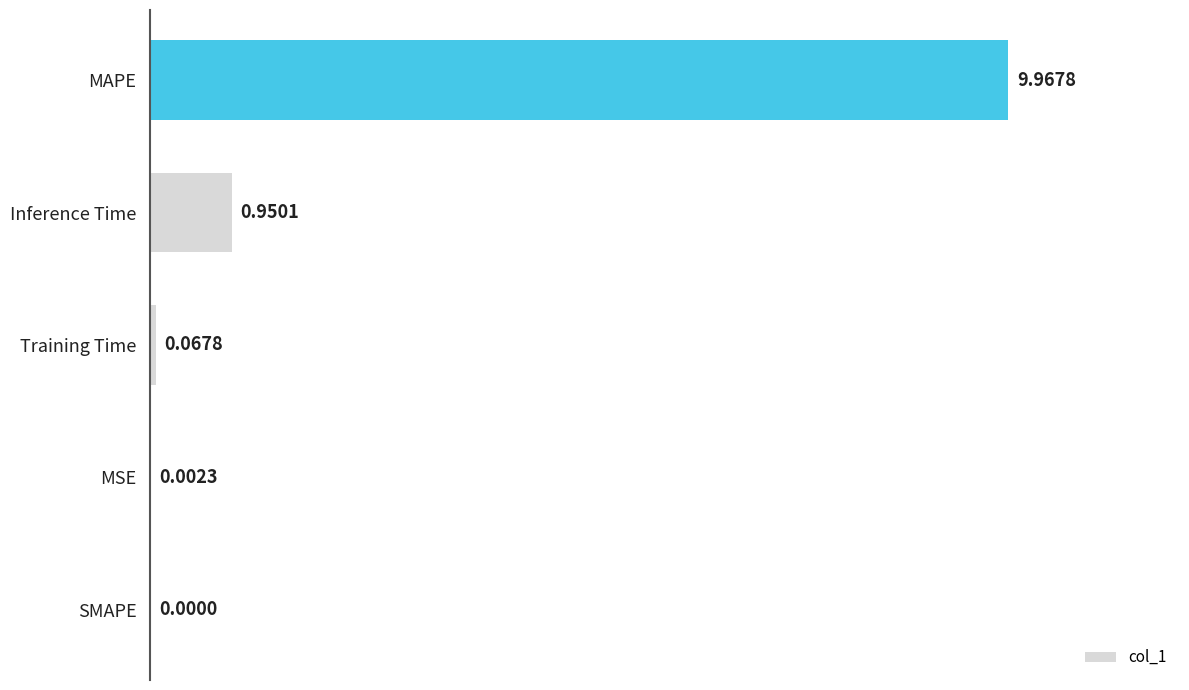

How many values exceed 0?

4